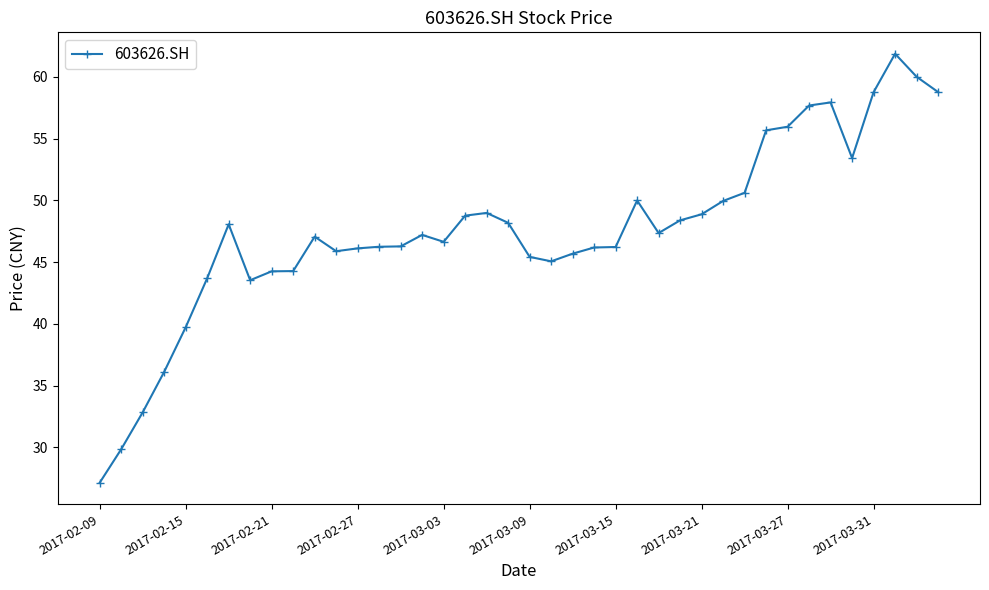

What is the average value?

47.6